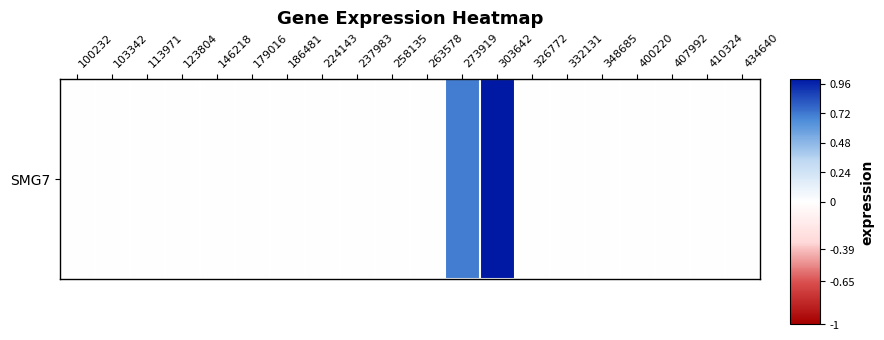

Is it true that the value at 332131 is 0.0?

True